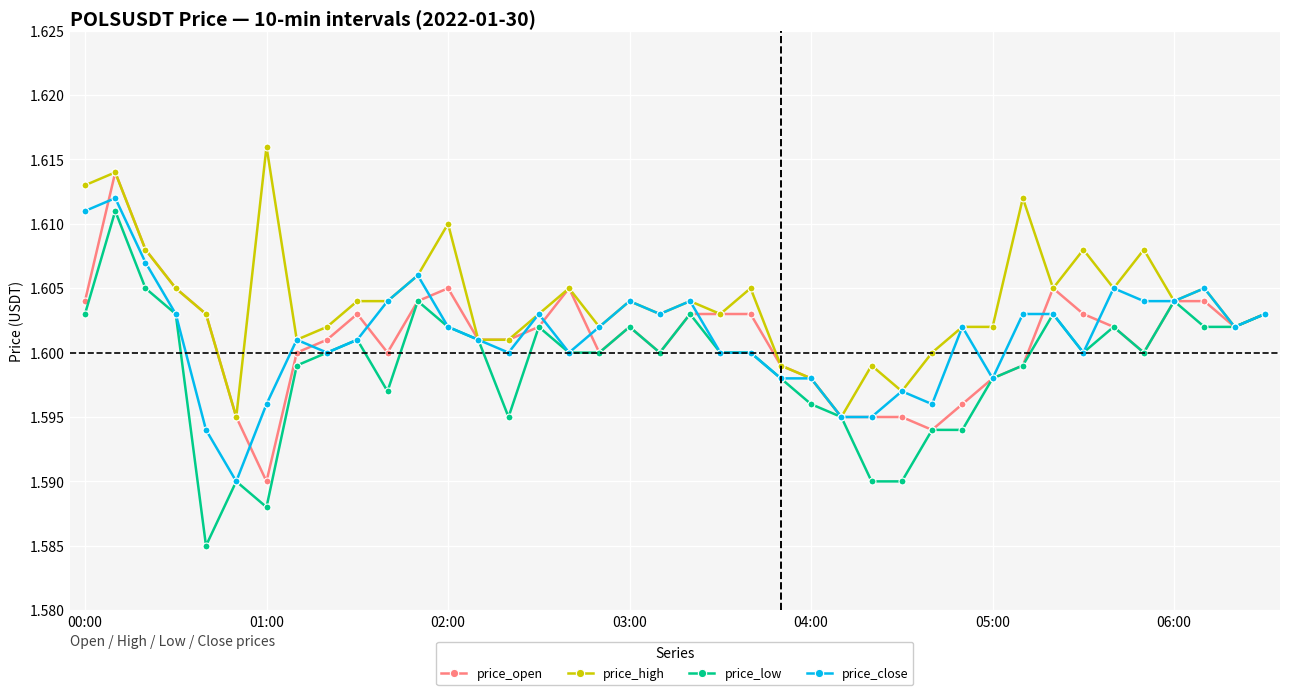

True or false: price_close has more than 0 points higher than both neighbors.

True